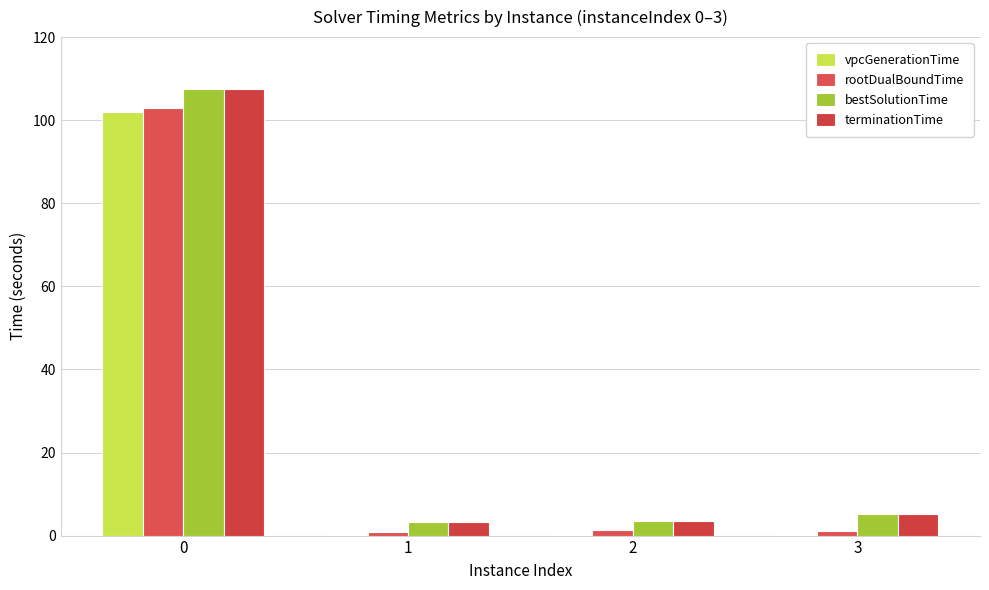

What is the sum of all bestSolutionTime values?

119.3